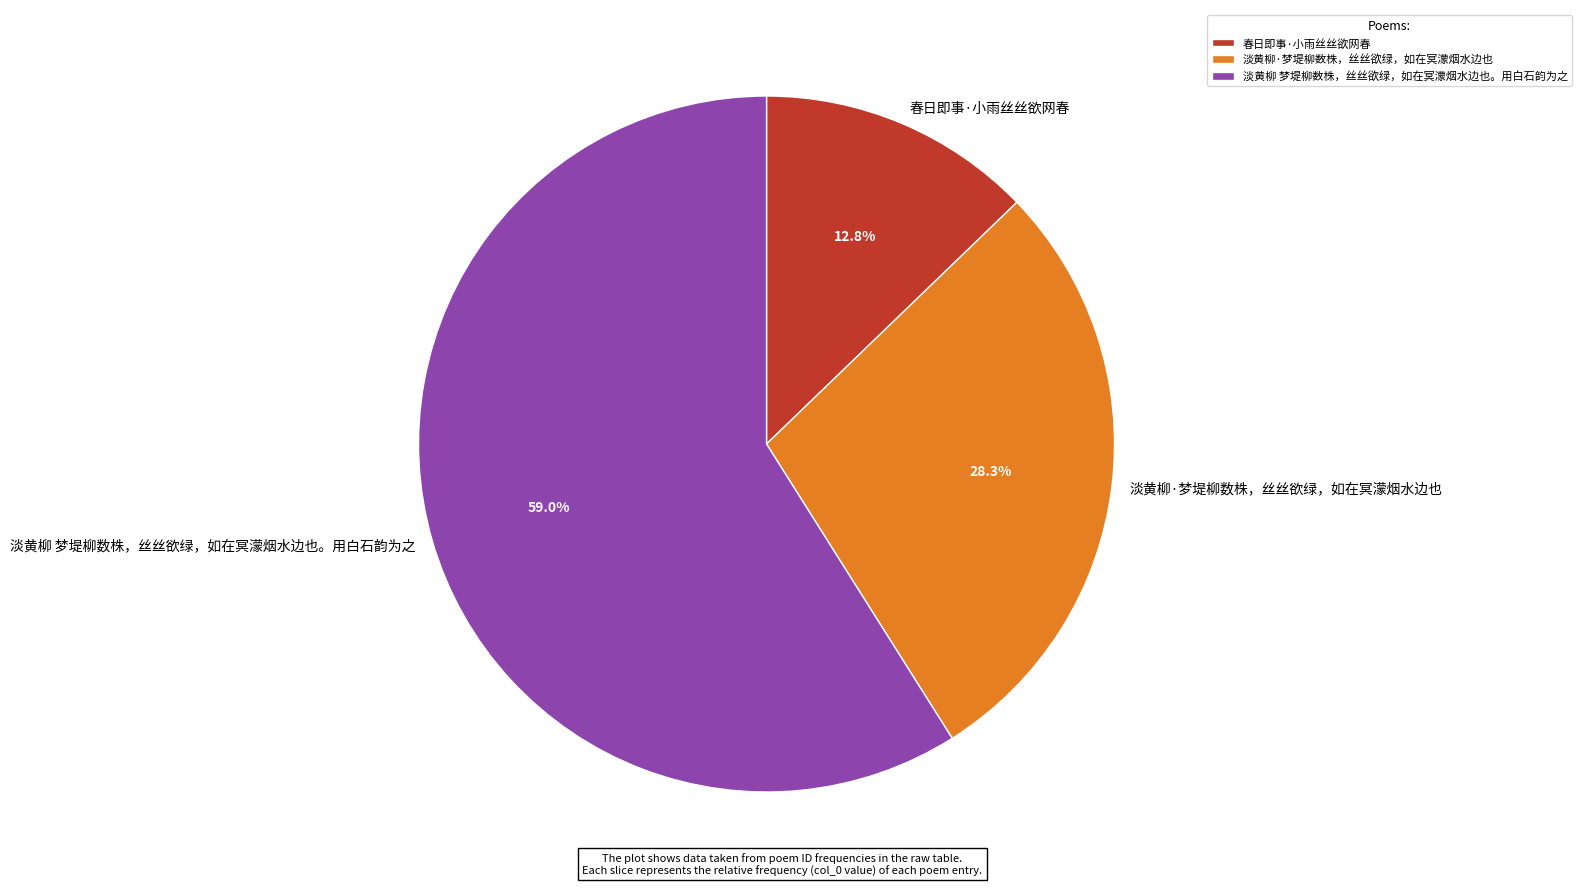

True or false: 淡黄柳 梦堤柳数株，丝丝欲绿，如在冥濛烟水边也。用白石韵为之 accounts for 46% of the total.

False